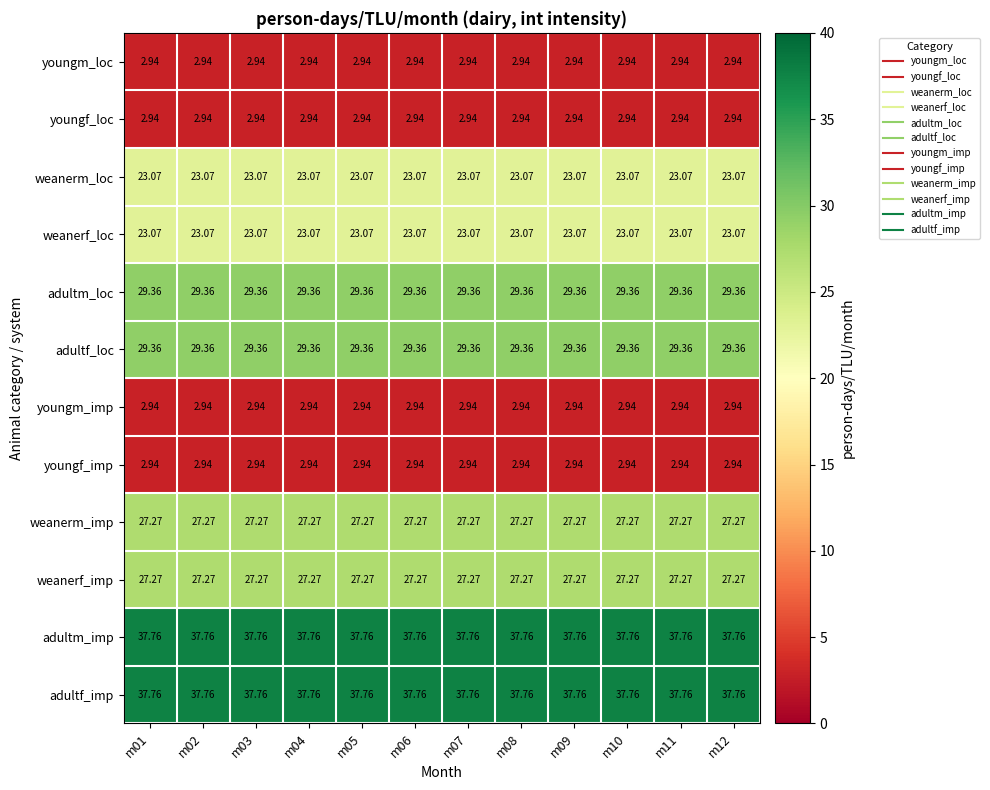

Count the number of categories in the chart.

12